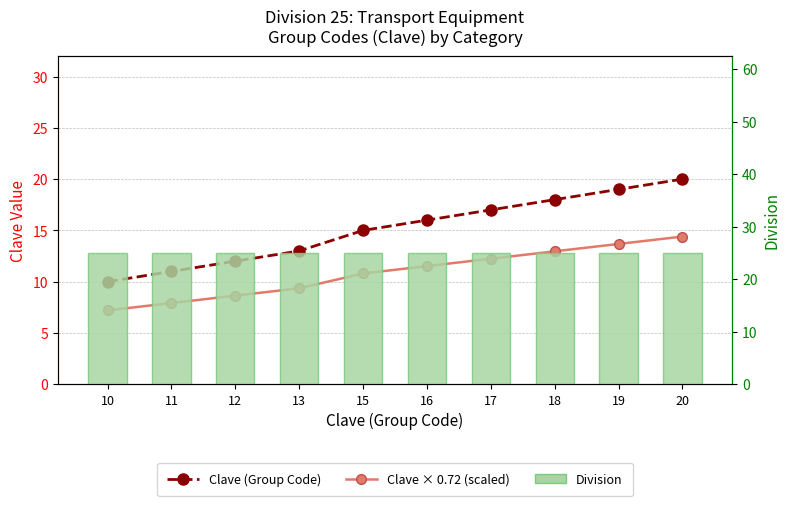

List the series in order of their peak value, lowest first.

Clave × 0.72 (scaled), Clave (Group Code), Division